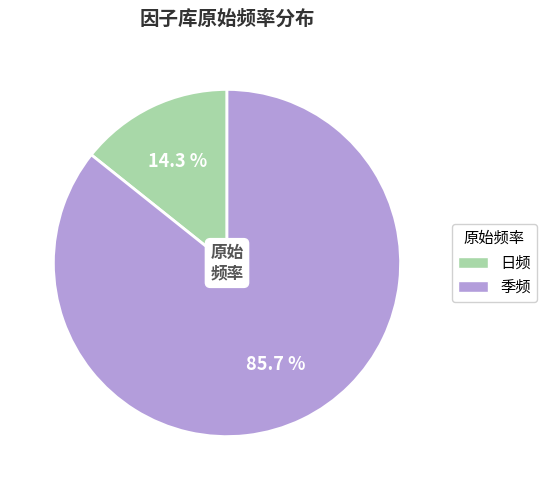

What percentage is the 日频 slice, to the nearest percent?

14%